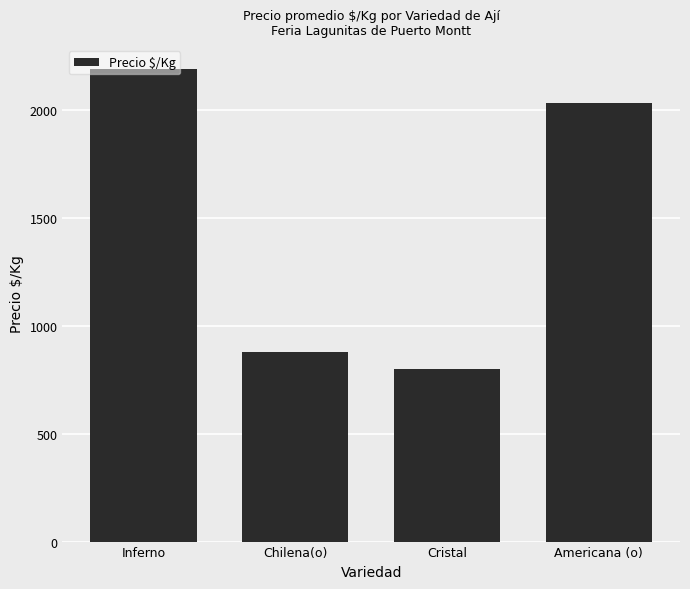

Rank the categories by value from lowest to highest.

Cristal, Chilena(o), Americana (o), Inferno